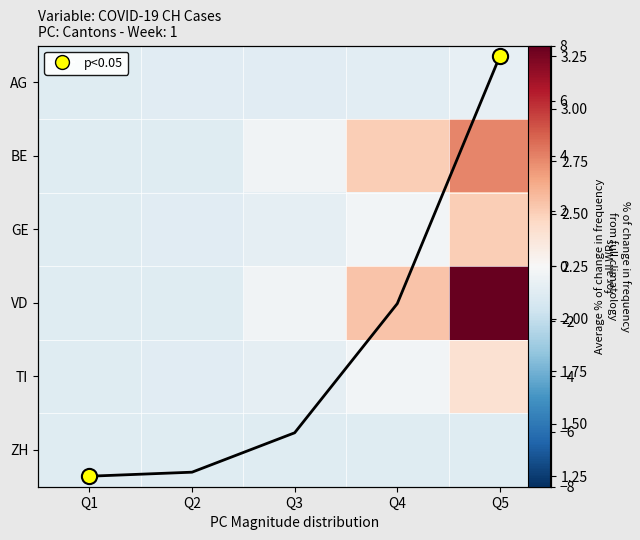

The value of AG at Q1 is -1.4. True or false?

False